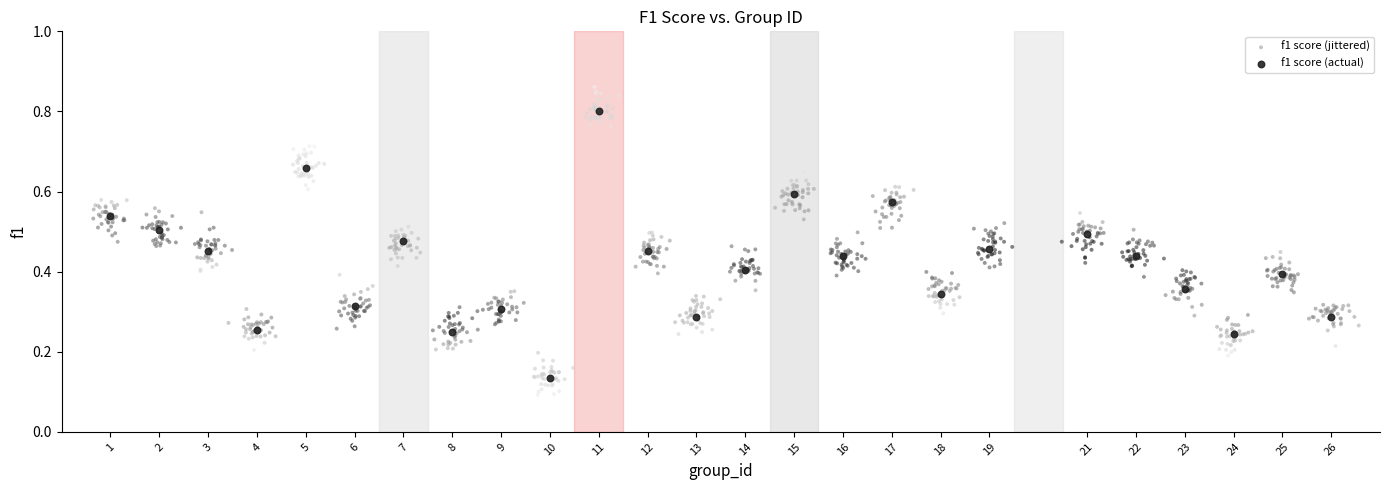

Which series has the widest spread of Y values?

f1 score (jittered)